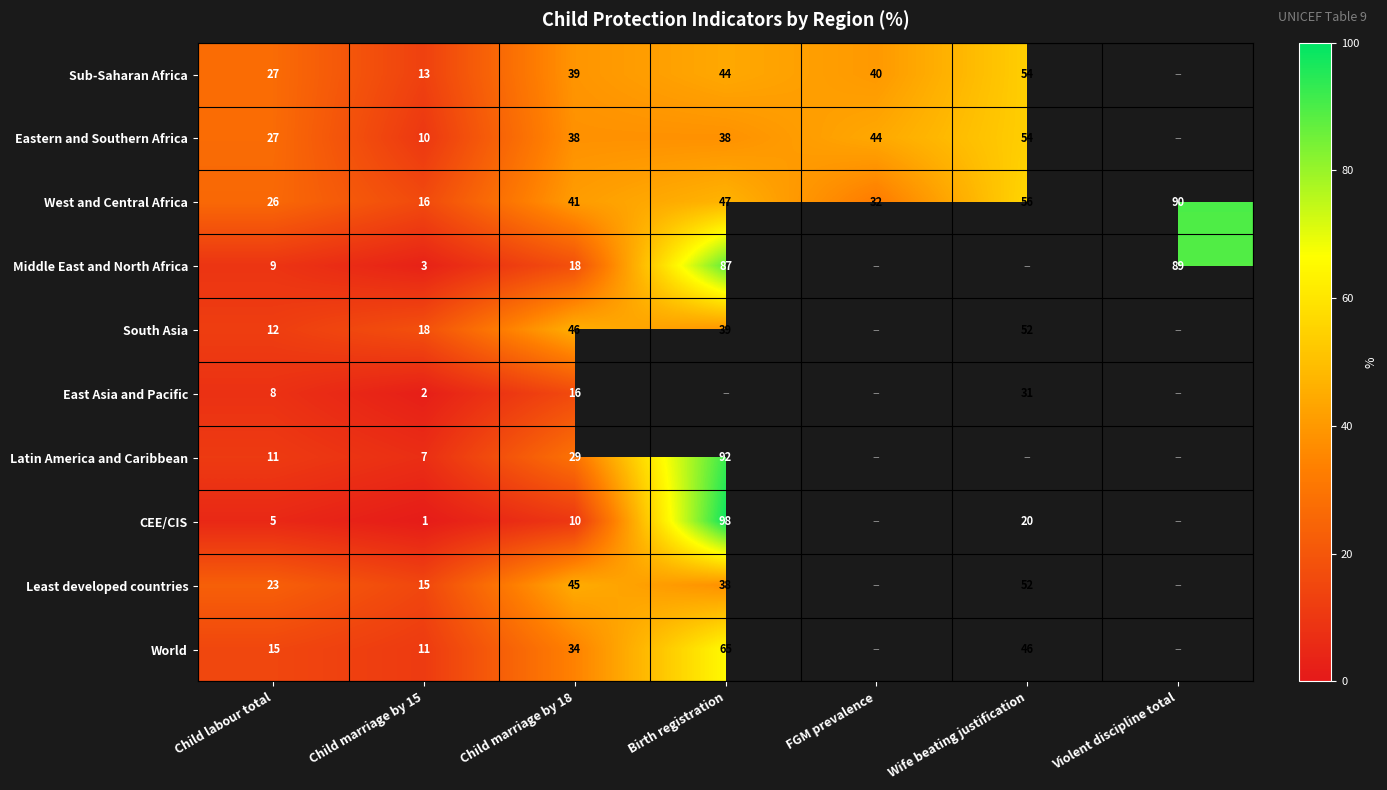

Which label corresponds to the largest value in the chart?

Birth registration